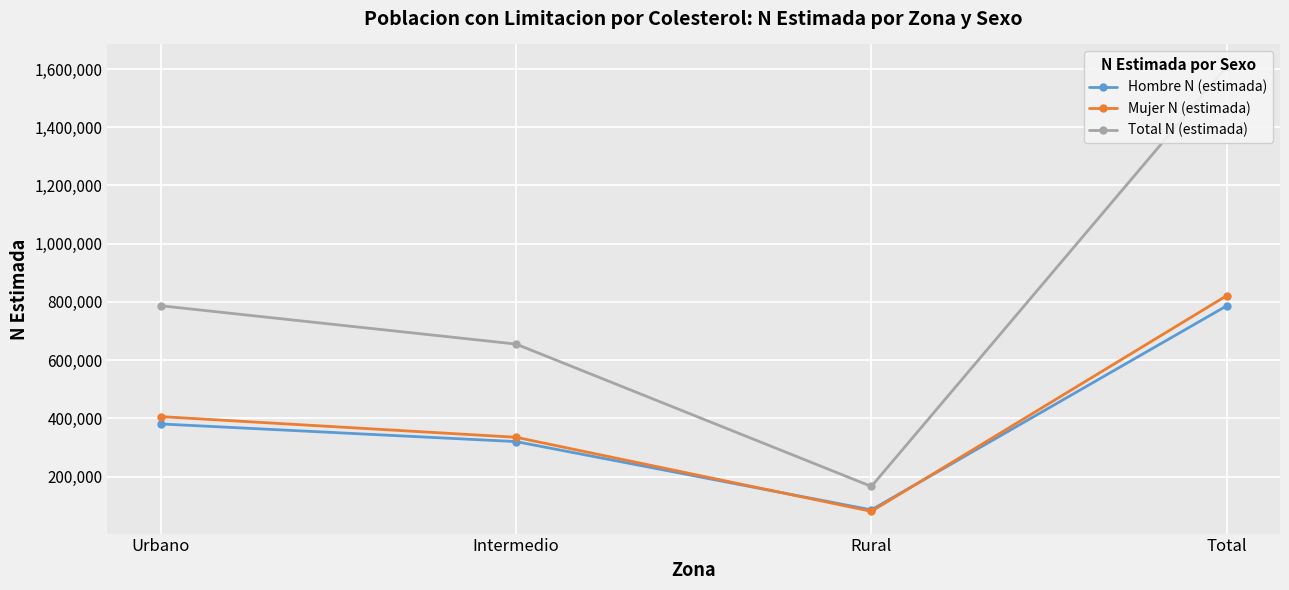

True or false: Mujer N (estimada) has more than 1 points higher than both neighbors.

False